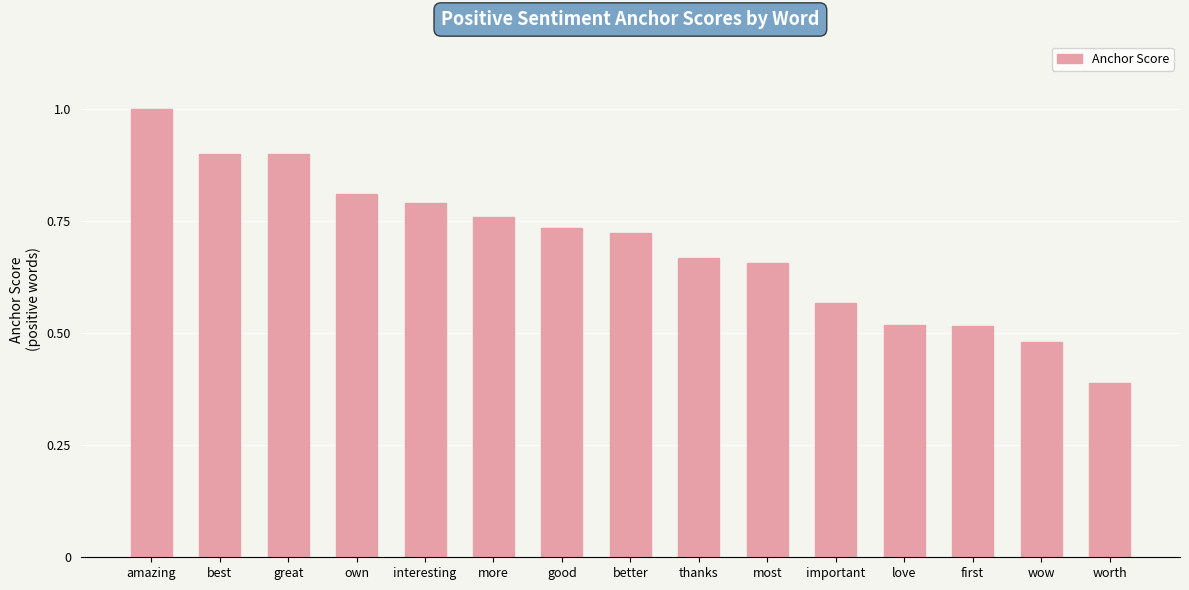

What is the sum of the values at good and thanks?

1.4